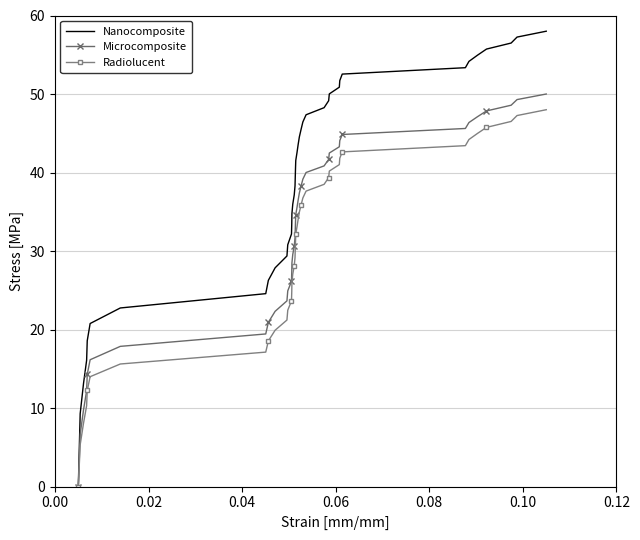

Which series has the largest range (max minus min)?

Nanocomposite